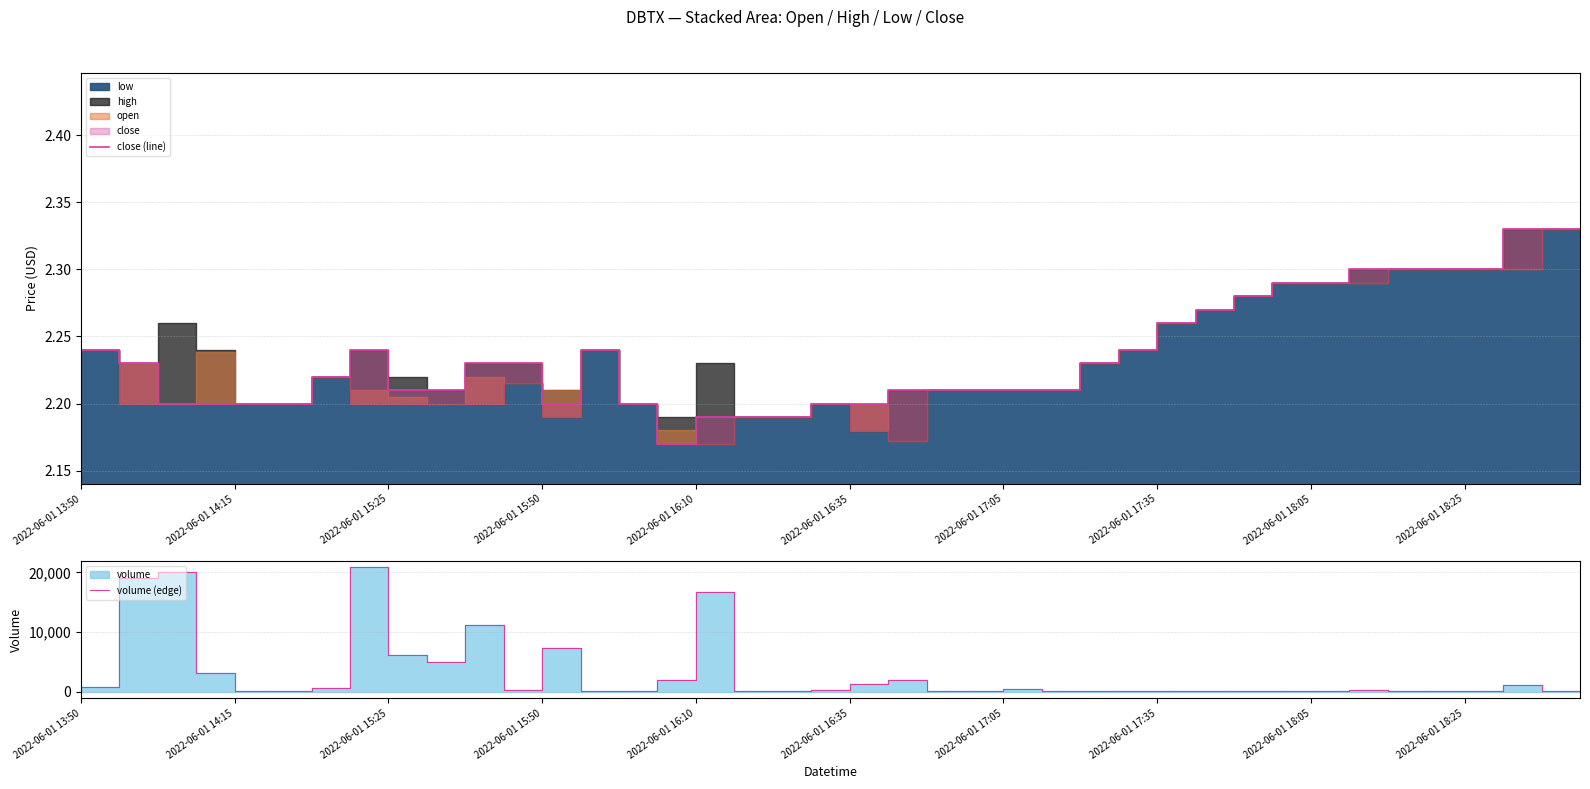

Does the chart have visible grid lines?

Yes